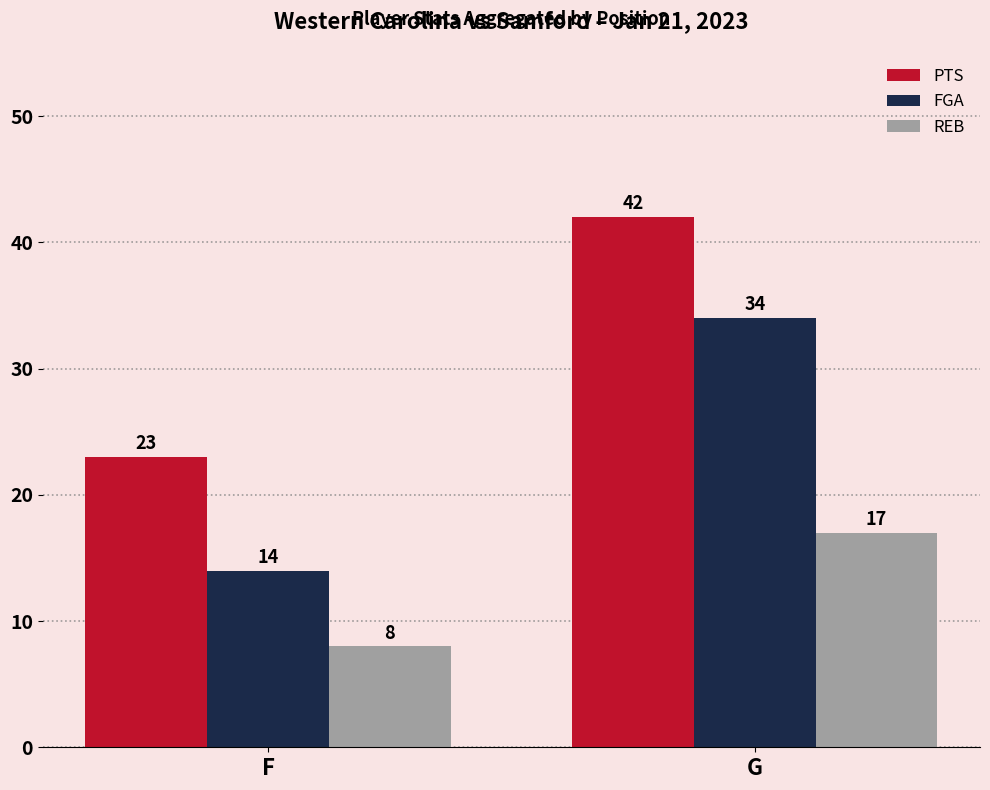

Which series has the largest total across all categories?

PTS